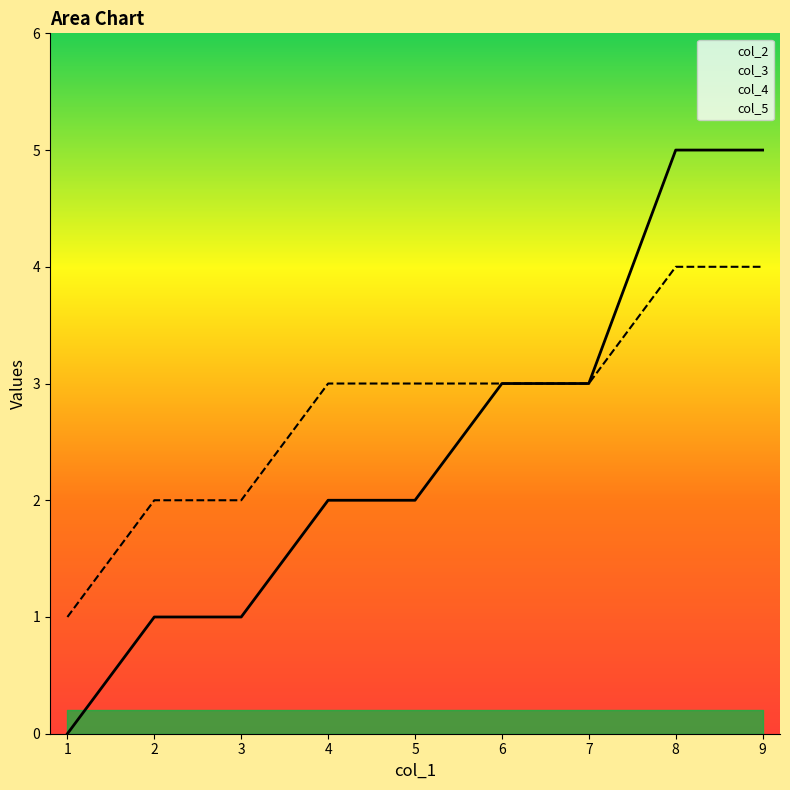

Does the chart have visible grid lines?

No